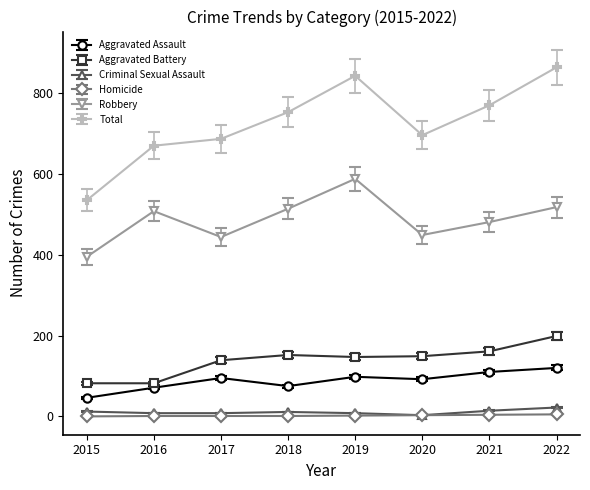

The Robbery series shows 898 at 2019. True or false?

False